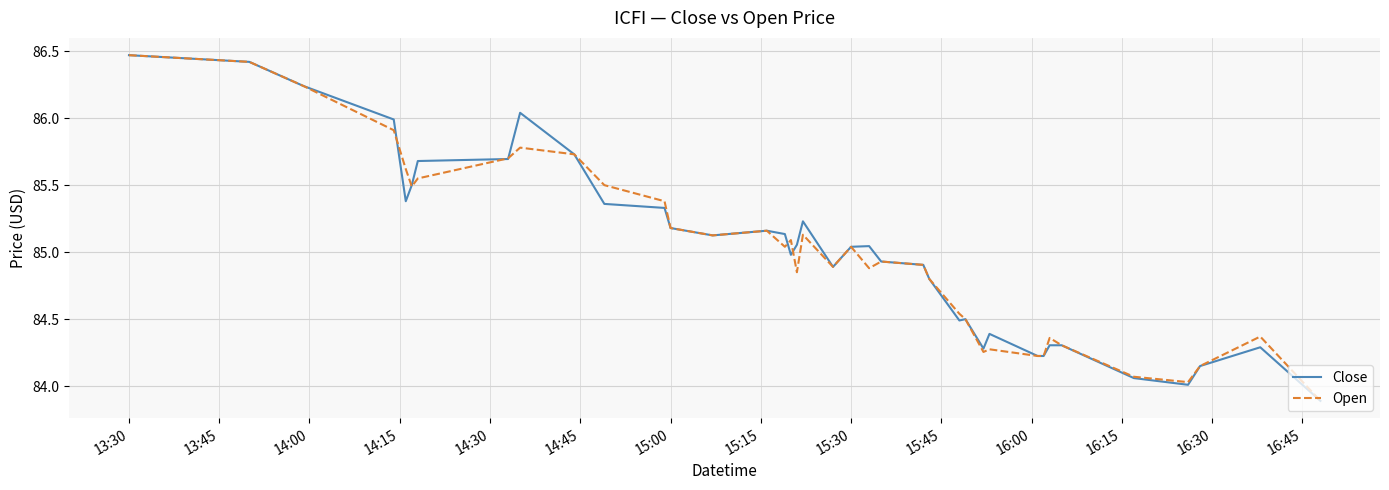

Which series has the widest spread of values?

Close